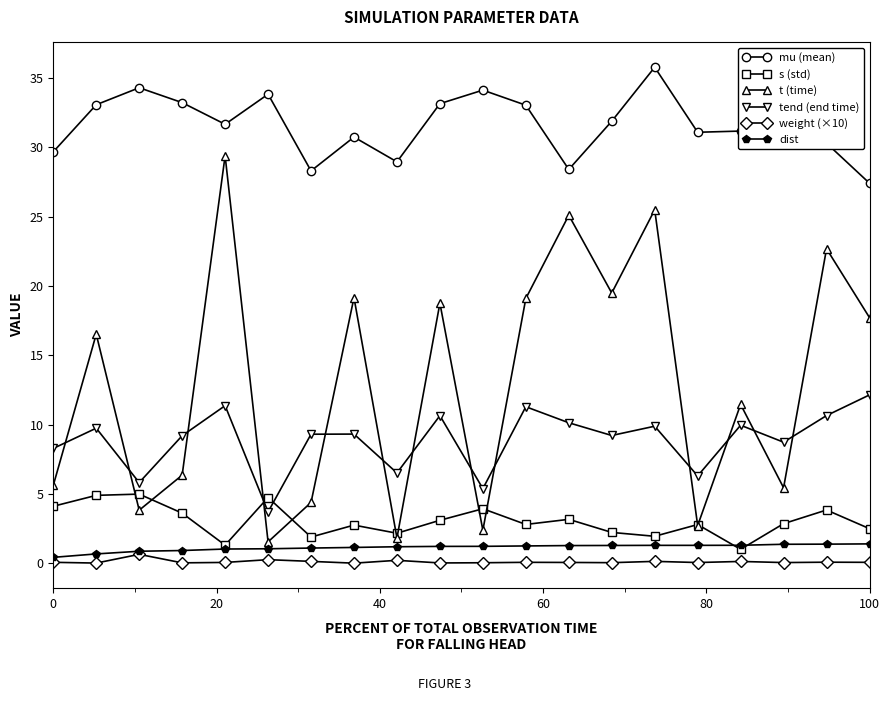

How many interior local peaks does the s (std) series have?

7